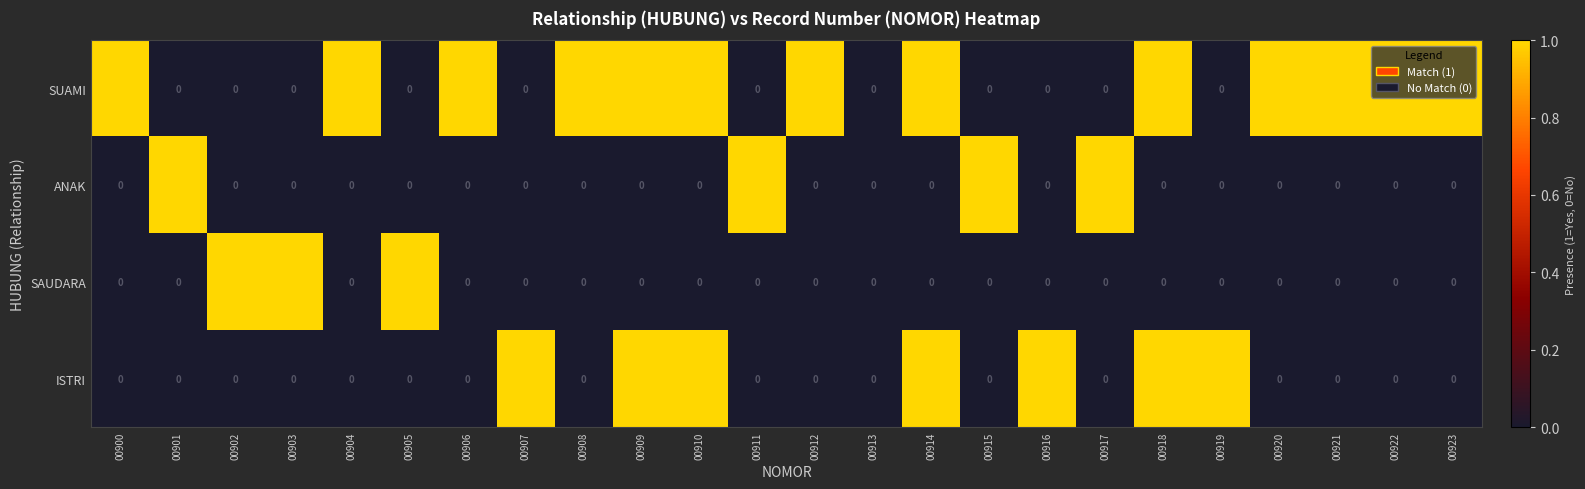

Count the ISTRI values in the range 0 to 1.

24